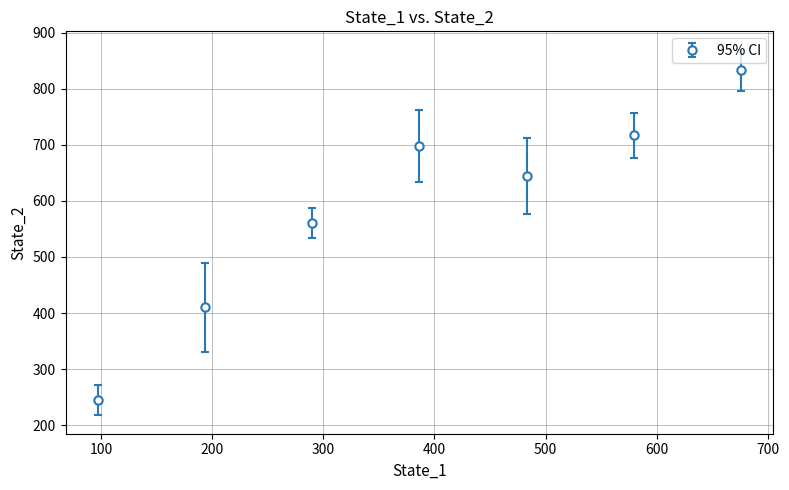

What is the greatest value displayed?

833.0